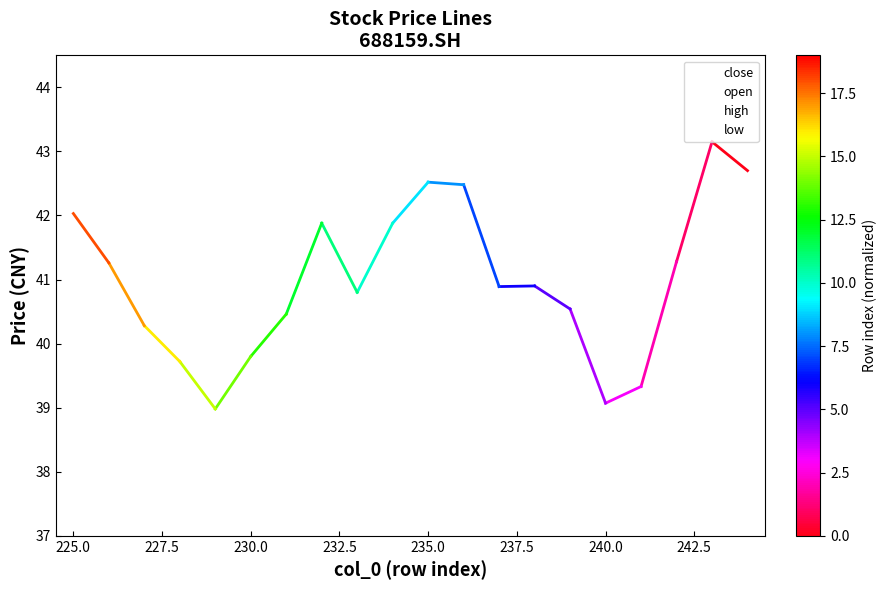

List the series in order of their peak value, lowest first.

low, open, close, high